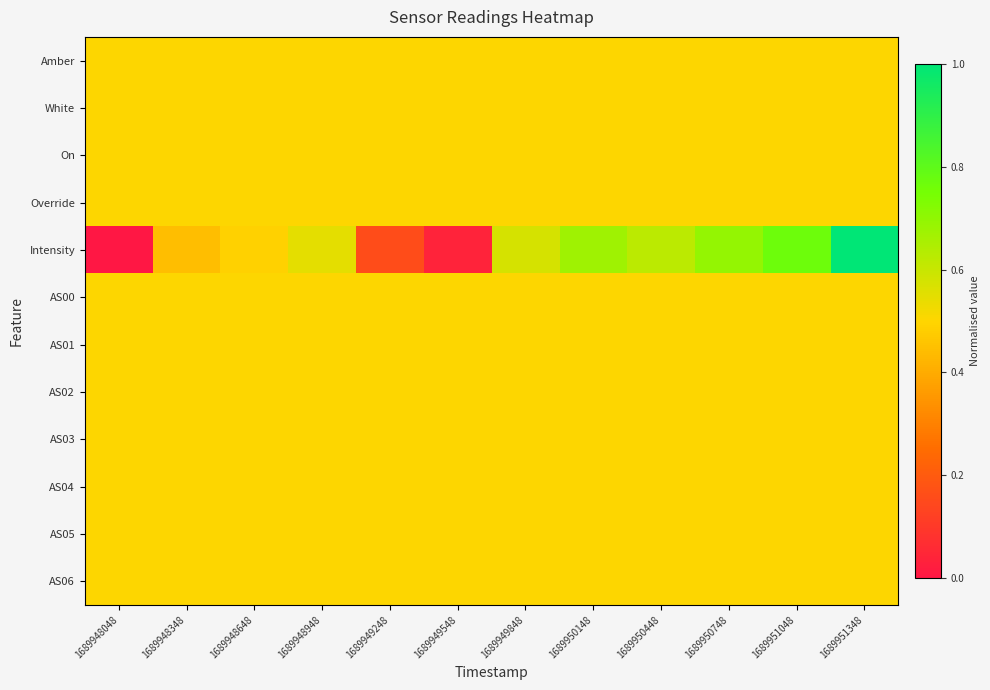

Reading left to right, what are all the values shown in this chart?

Amber: 1689948048=0.5	1689948348=0.5	1689948648=0.5	1689948948=0.5	1689949248=0.5	1689949548=0.5	1689949848=0.5	1689950148=0.5	1689950448=0.5	1689950748=0.5	1689951048=0.5	1689951348=0.5
White: 1689948048=0.5	1689948348=0.5	1689948648=0.5	1689948948=0.5	1689949248=0.5	1689949548=0.5	1689949848=0.5	1689950148=0.5	1689950448=0.5	1689950748=0.5	1689951048=0.5	1689951348=0.5
On: 1689948048=0.5	1689948348=0.5	1689948648=0.5	1689948948=0.5	1689949248=0.5	1689949548=0.5	1689949848=0.5	1689950148=0.5	1689950448=0.5	1689950748=0.5	1689951048=0.5	1689951348=0.5
Override: 1689948048=0.5	1689948348=0.5	1689948648=0.5	1689948948=0.5	1689949248=0.5	1689949548=0.5	1689949848=0.5	1689950148=0.5	1689950448=0.5	1689950748=0.5	1689951048=0.5	1689951348=0.5
Intensity: 1689948048=0.0	1689948348=0.4	1689948648=0.5	1689948948=0.5	1689949248=0.2	1689949548=0.0	1689949848=0.6	1689950148=0.7	1689950448=0.6	1689950748=0.7	1689951048=0.8	1689951348=1.0
AS00: 1689948048=0.5	1689948348=0.5	1689948648=0.5	1689948948=0.5	1689949248=0.5	1689949548=0.5	1689949848=0.5	1689950148=0.5	1689950448=0.5	1689950748=0.5	1689951048=0.5	1689951348=0.5
AS01: 1689948048=0.5	1689948348=0.5	1689948648=0.5	1689948948=0.5	1689949248=0.5	1689949548=0.5	1689949848=0.5	1689950148=0.5	1689950448=0.5	1689950748=0.5	1689951048=0.5	1689951348=0.5
AS02: 1689948048=0.5	1689948348=0.5	1689948648=0.5	1689948948=0.5	1689949248=0.5	1689949548=0.5	1689949848=0.5	1689950148=0.5	1689950448=0.5	1689950748=0.5	1689951048=0.5	1689951348=0.5
AS03: 1689948048=0.5	1689948348=0.5	1689948648=0.5	1689948948=0.5	1689949248=0.5	1689949548=0.5	1689949848=0.5	1689950148=0.5	1689950448=0.5	1689950748=0.5	1689951048=0.5	1689951348=0.5
AS04: 1689948048=0.5	1689948348=0.5	1689948648=0.5	1689948948=0.5	1689949248=0.5	1689949548=0.5	1689949848=0.5	1689950148=0.5	1689950448=0.5	1689950748=0.5	1689951048=0.5	1689951348=0.5
AS05: 1689948048=0.5	1689948348=0.5	1689948648=0.5	1689948948=0.5	1689949248=0.5	1689949548=0.5	1689949848=0.5	1689950148=0.5	1689950448=0.5	1689950748=0.5	1689951048=0.5	1689951348=0.5
AS06: 1689948048=0.5	1689948348=0.5	1689948648=0.5	1689948948=0.5	1689949248=0.5	1689949548=0.5	1689949848=0.5	1689950148=0.5	1689950448=0.5	1689950748=0.5	1689951048=0.5	1689951348=0.5